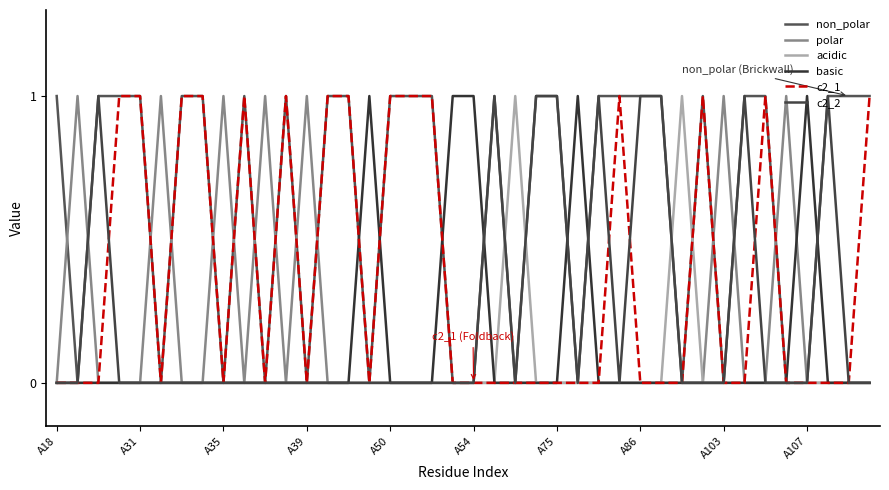

How many lines are shown in the chart?

6